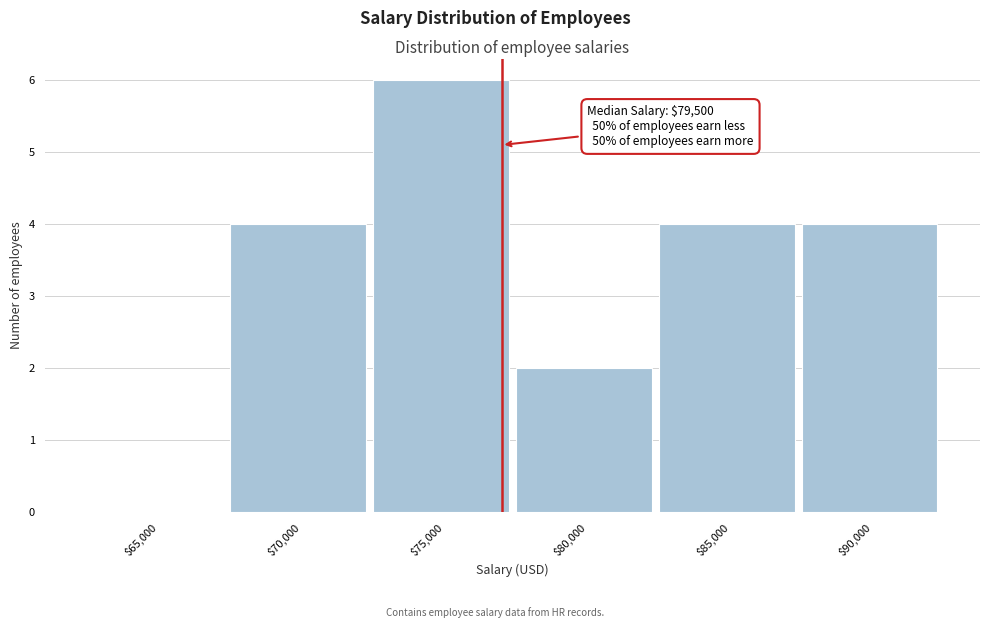

True or false: the data shows 0 at $65,000.

True